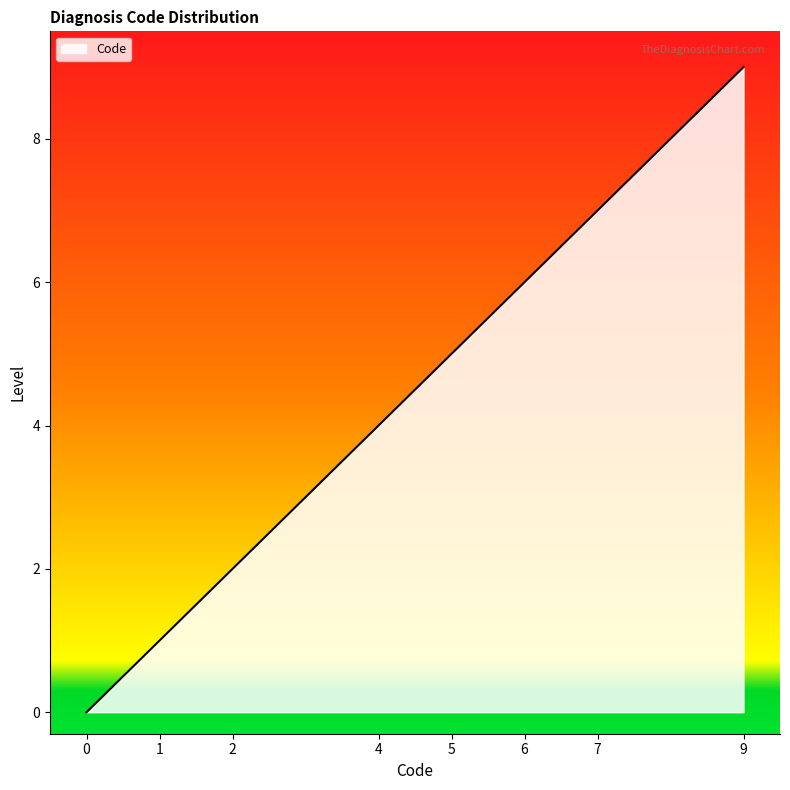

List the labels in order of value, smallest first.

0, 1, 2, 4, 5, 6, 7, 9